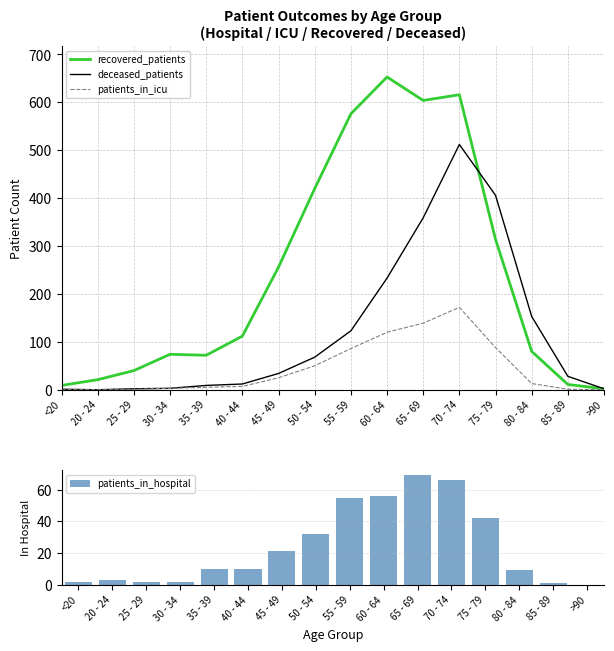

What is the difference between the highest and lowest values at 75 - 79?

364